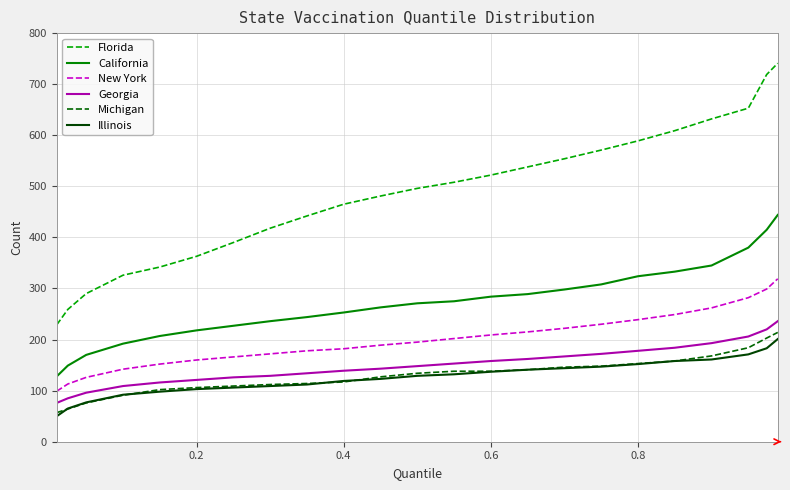

Which series has the largest range (max minus min)?

Florida